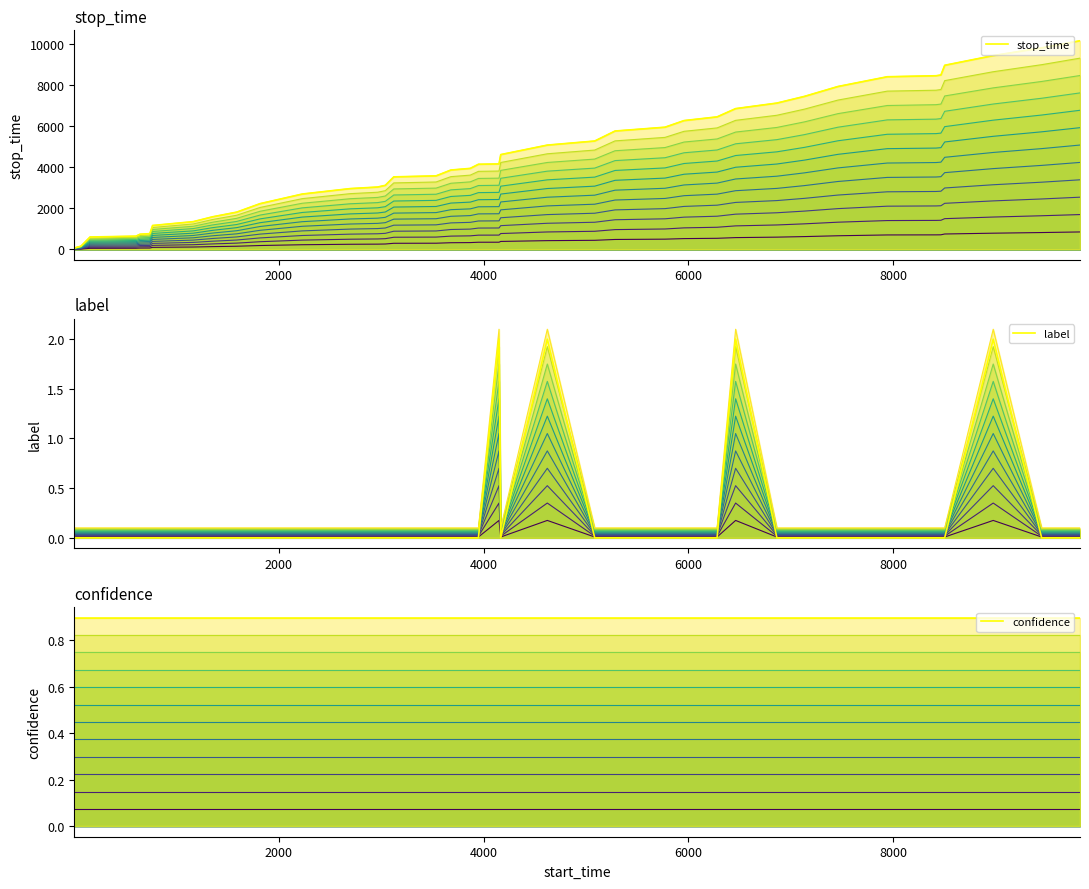

Count the number of categories in the chart.

40